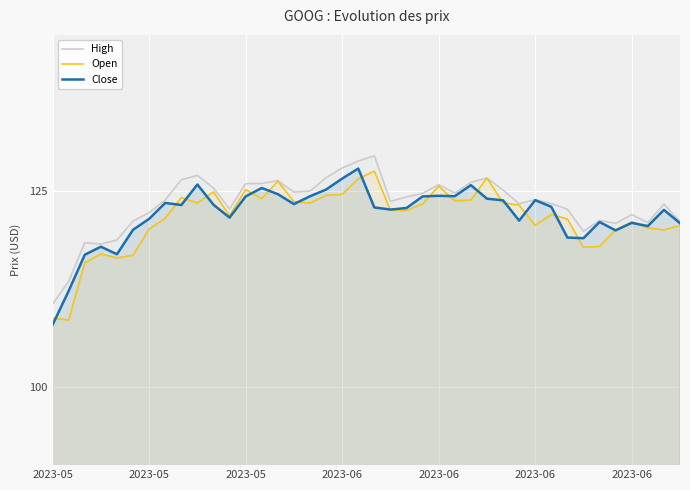

The value of Close at 14 is 124.6. True or false?

True